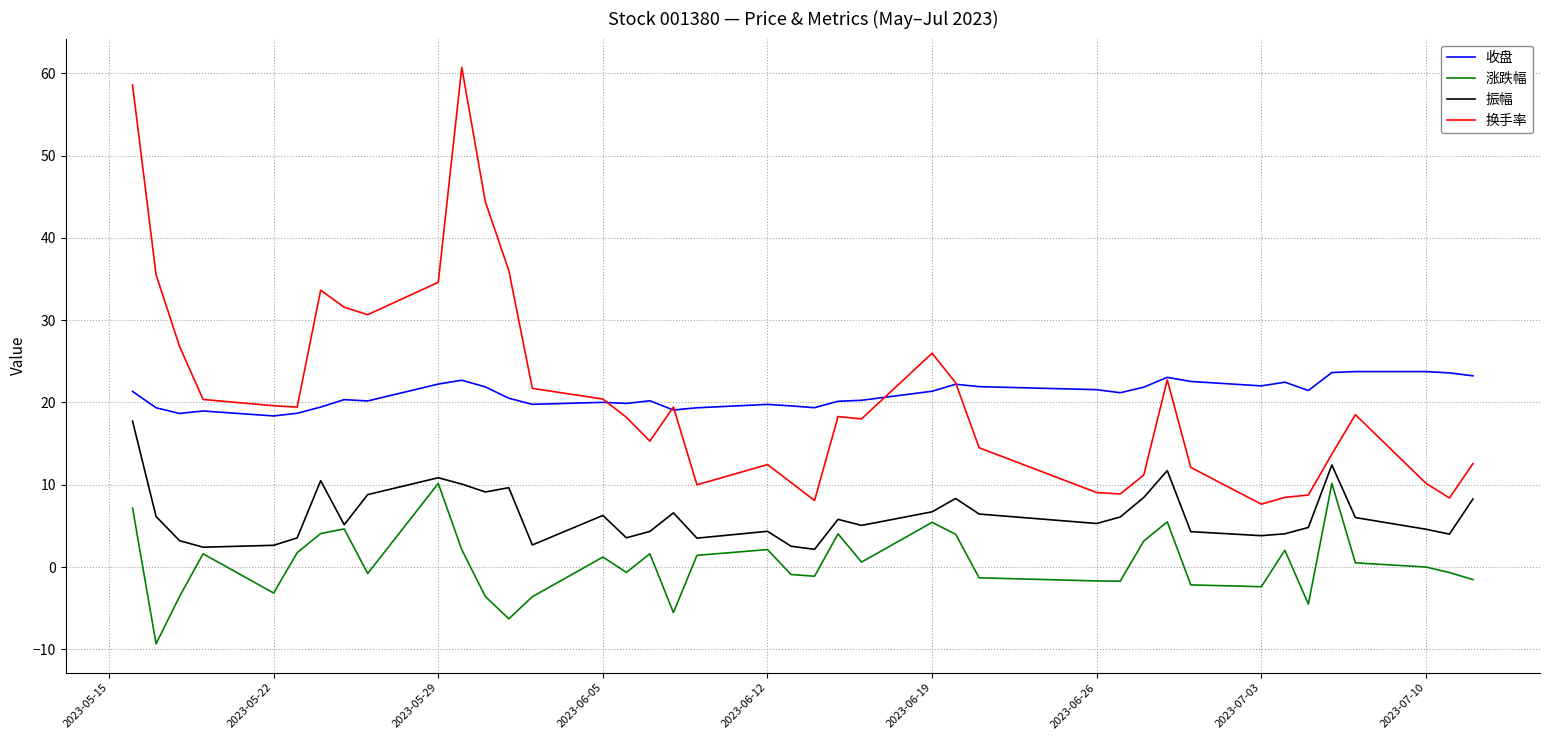

Count the number of categories in the chart.

40